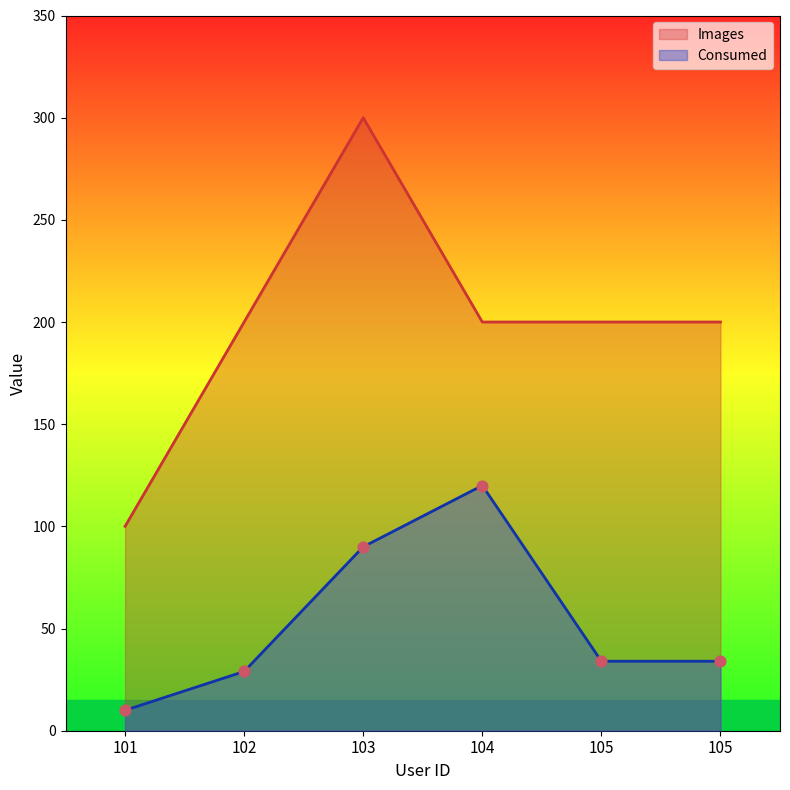

Which series has the largest total across all categories?

Images